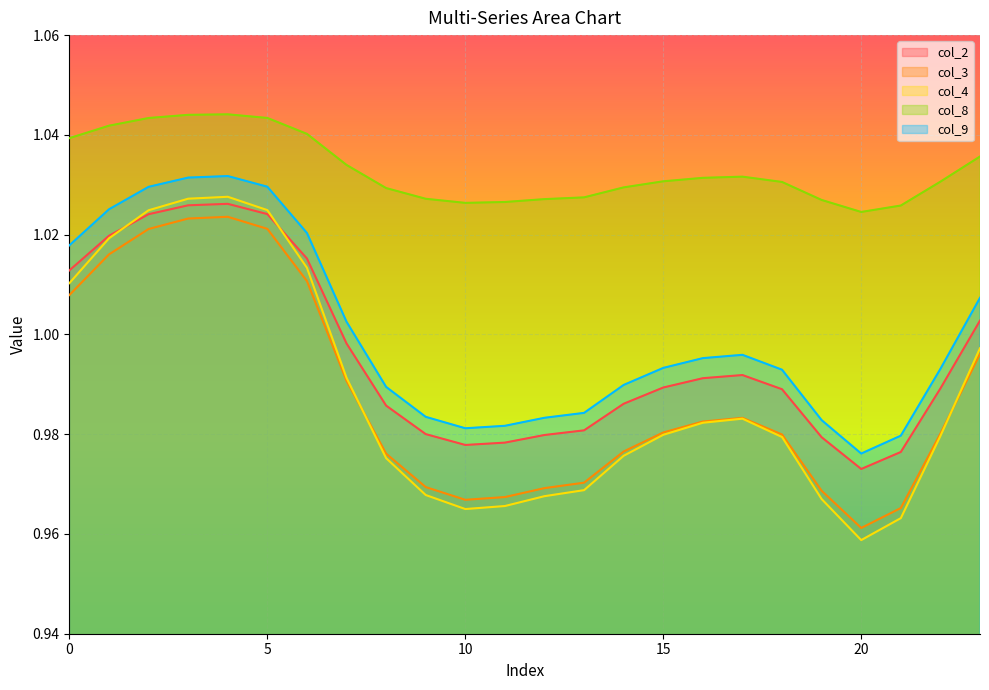

Reading left to right, list all the values displayed in this chart.

col_2: 1.0	1.0	1.0	1.0	1.0	1.0	1.0	1.0	1.0	1.0	1.0	1.0	1.0	1.0	1.0	1.0	1.0	1.0	1.0	1.0	1.0	1.0	1.0	1.0
col_3: 1.0	1.0	1.0	1.0	1.0	1.0	1.0	1.0	1.0	1.0	1.0	1.0	1.0	1.0	1.0	1.0	1.0	1.0	1.0	1.0	1.0	1.0	1.0	1.0
col_4: 1.0	1.0	1.0	1.0	1.0	1.0	1.0	1.0	1.0	1.0	1.0	1.0	1.0	1.0	1.0	1.0	1.0	1.0	1.0	1.0	1.0	1.0	1.0	1.0
col_8: 1.0	1.0	1.0	1.0	1.0	1.0	1.0	1.0	1.0	1.0	1.0	1.0	1.0	1.0	1.0	1.0	1.0	1.0	1.0	1.0	1.0	1.0	1.0	1.0
col_9: 1.0	1.0	1.0	1.0	1.0	1.0	1.0	1.0	1.0	1.0	1.0	1.0	1.0	1.0	1.0	1.0	1.0	1.0	1.0	1.0	1.0	1.0	1.0	1.0